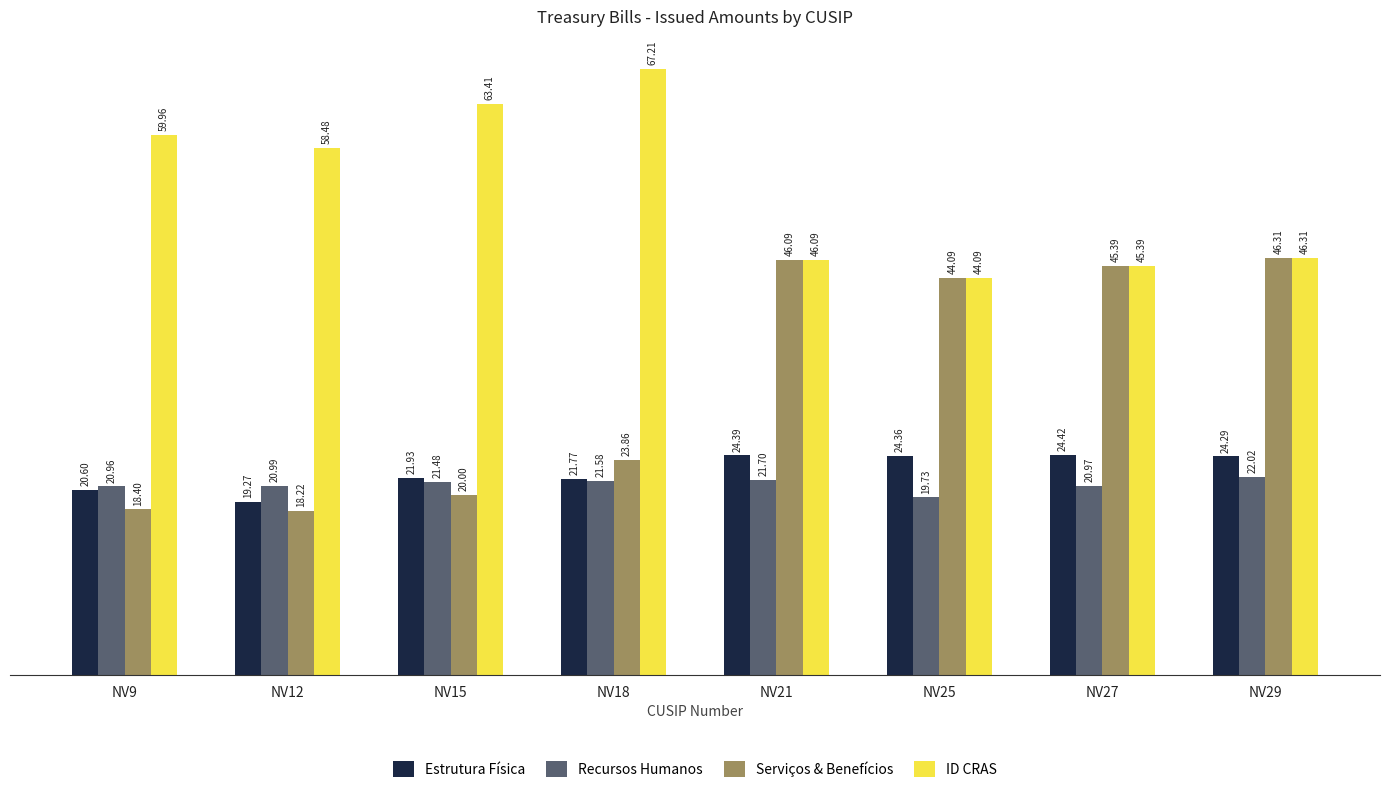

At which label does Estrutura Física first exceed 24288?

NV21